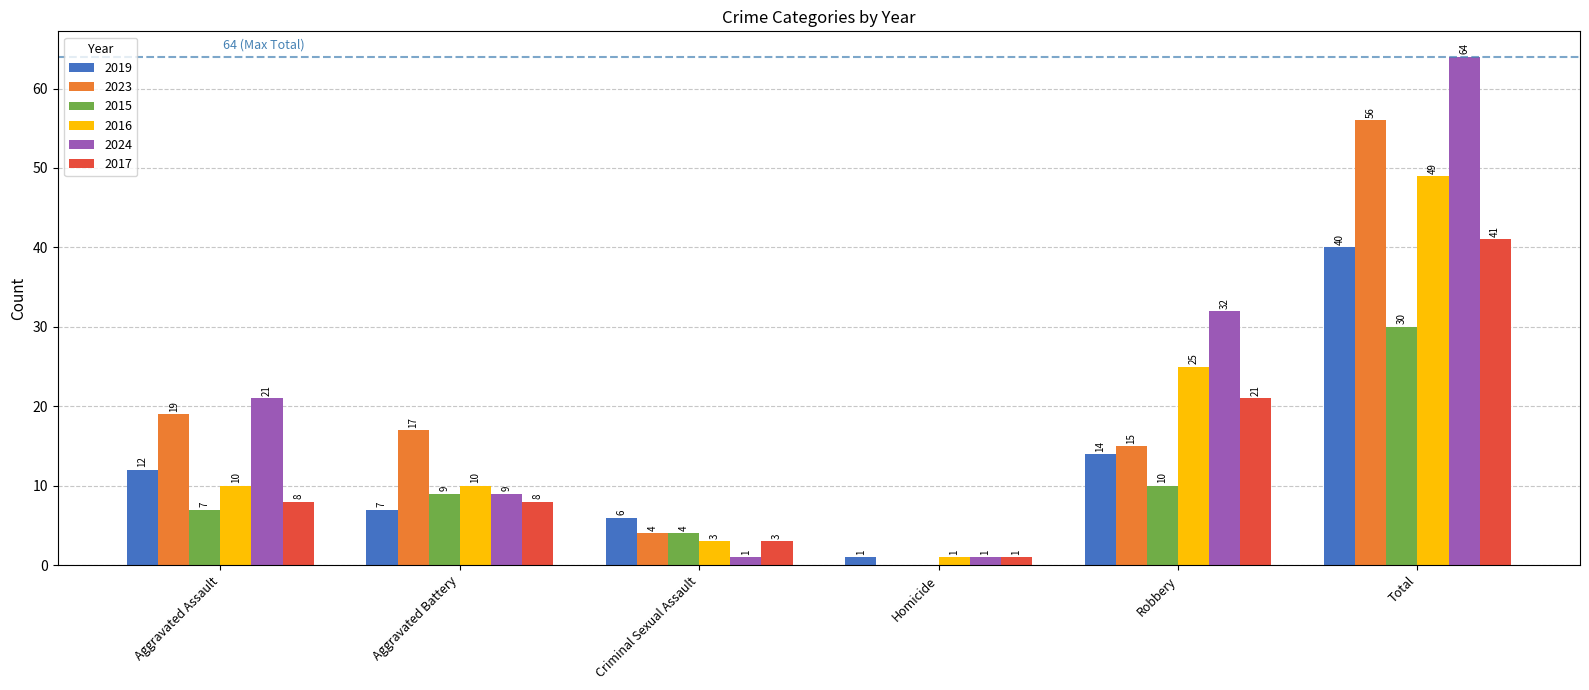

At which label does 2023 reach its peak?

Total